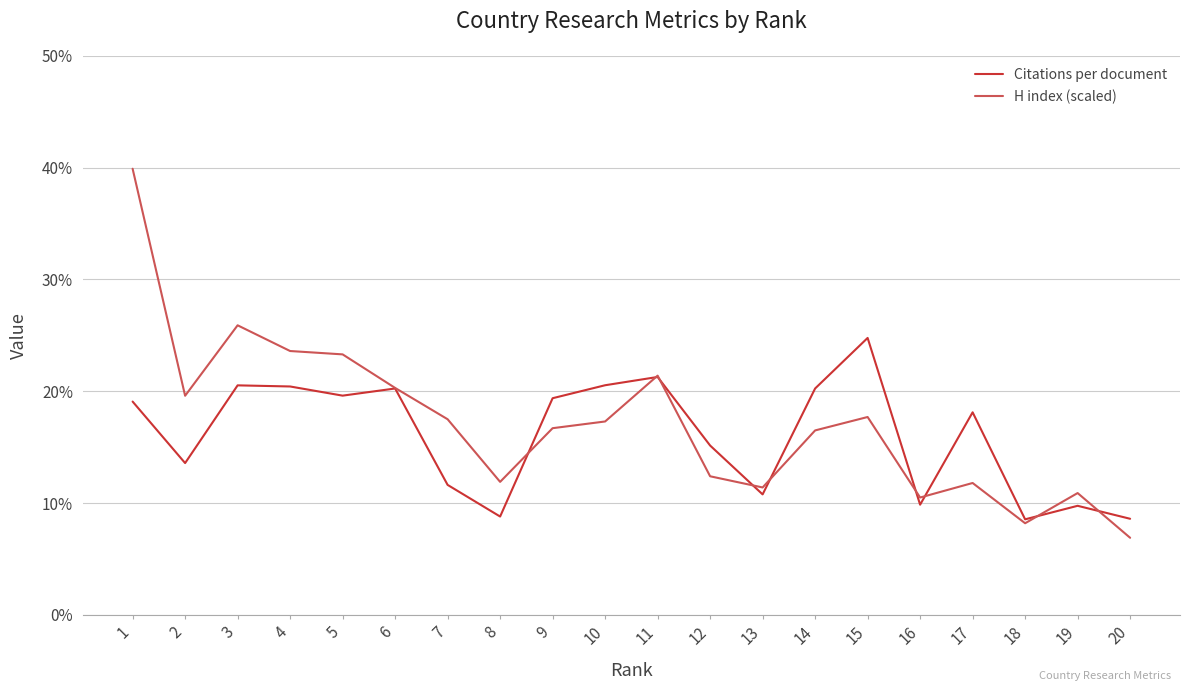

At 5, list the series in order from smallest to largest.

Citations per document, H index (scaled)